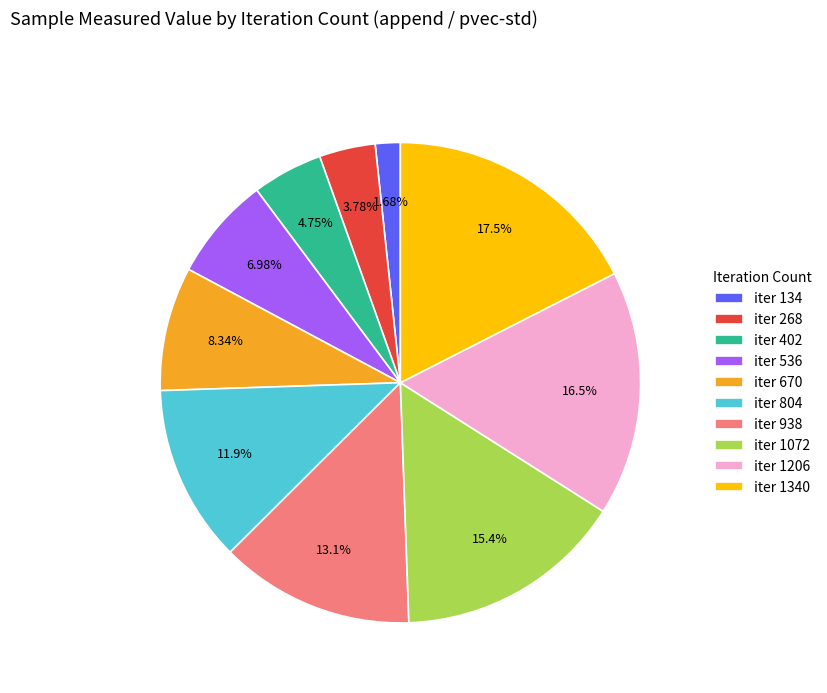

Does any single category account for the majority?

No